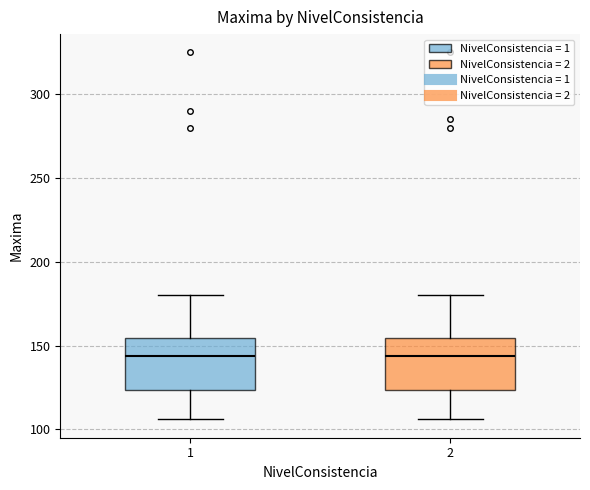

Reading left to right, transcribe this box plot: for each box, give where its median line is, the range the box spans, and where its two whiskers end, as read against the y-axis. The values are not printed on the chart, so give them approximately, as read against the axis.

1: median 145, box 125 to 155, whiskers 105 to 180
2: median 145, box 125 to 155, whiskers 105 to 180